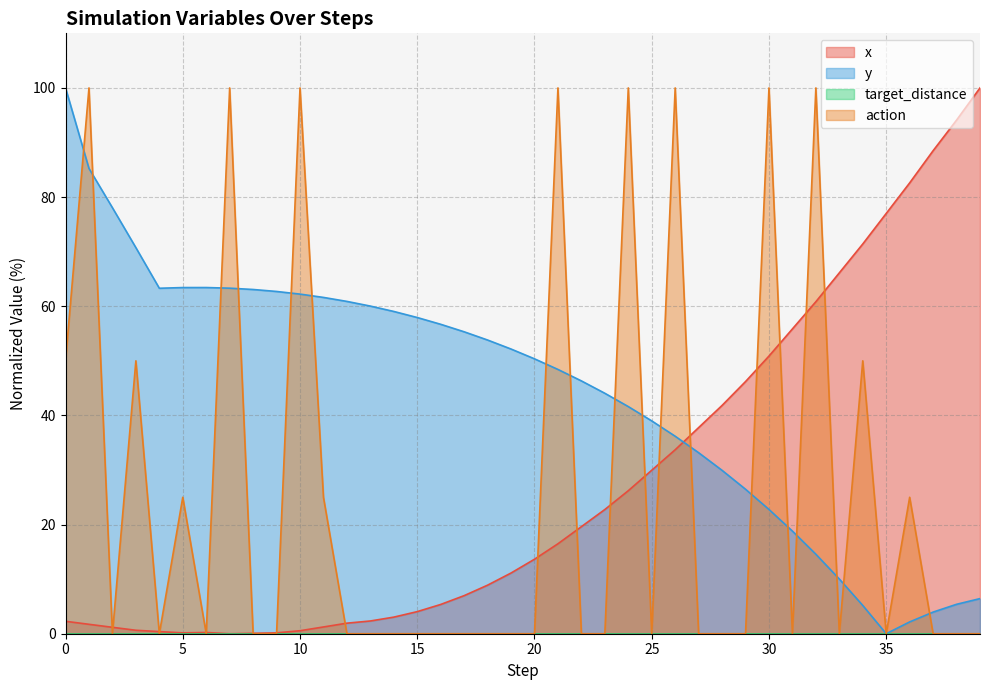

True or false: action has more than 2 points higher than both neighbors.

True